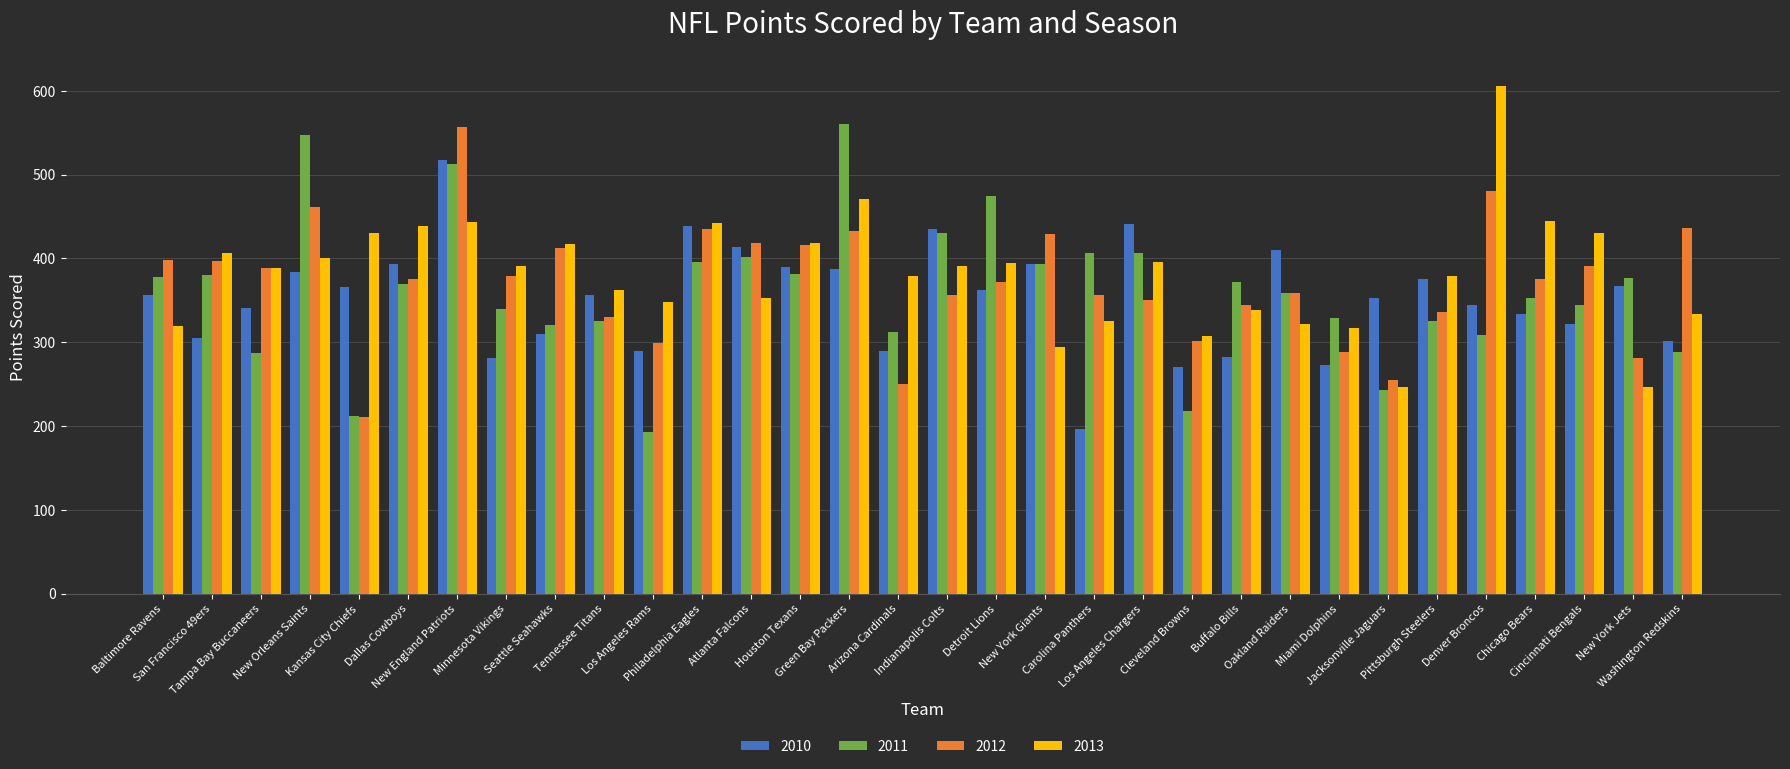

Which series has the largest total across all categories?

2013